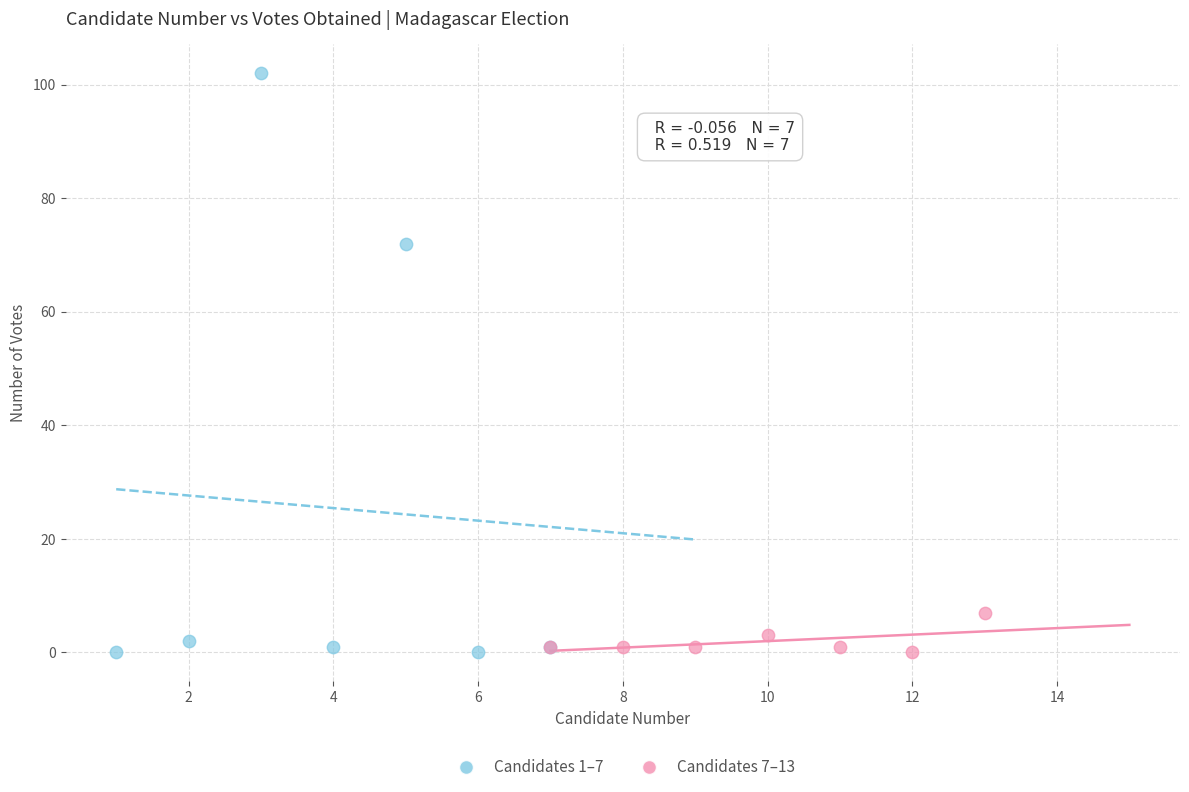

Which series reaches the maximum Y coordinate?

Candidates 1–7